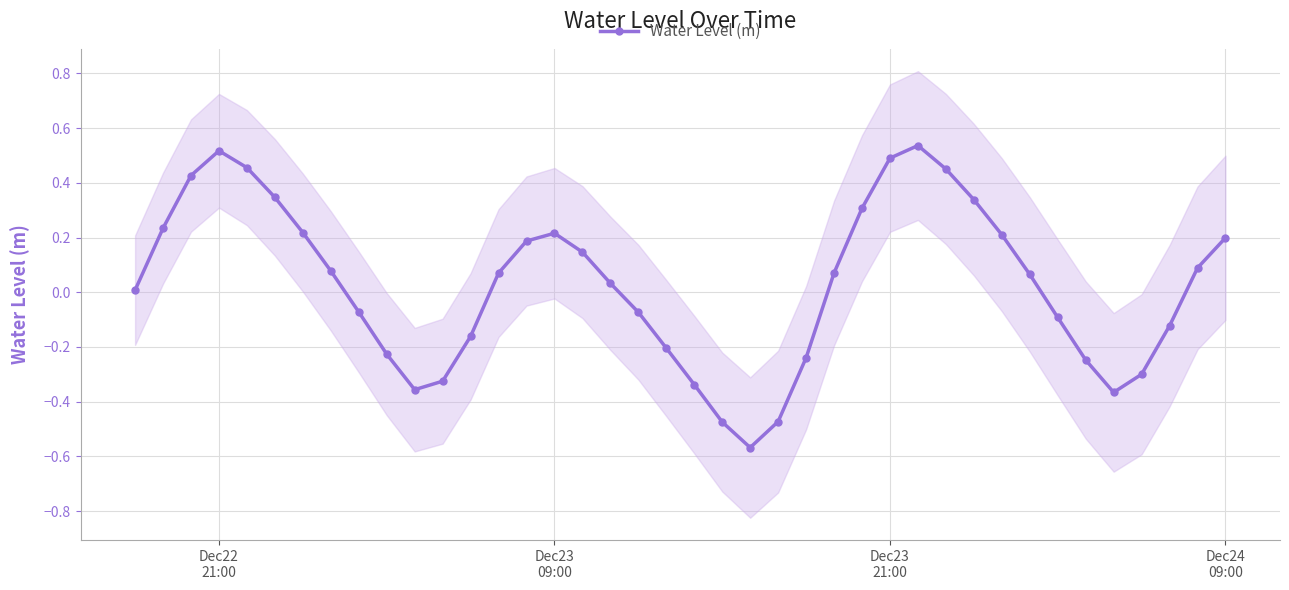

How many series are shown in this chart?

1